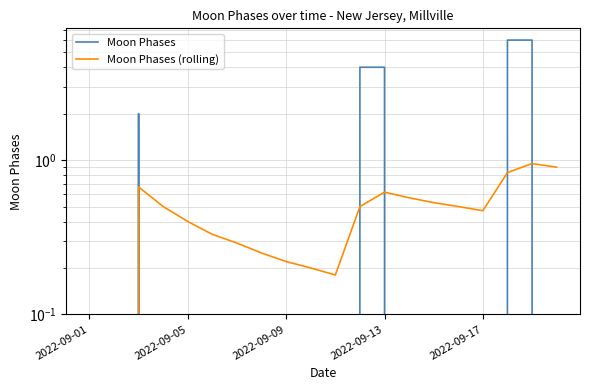

List the series in order of their overall mean, highest first.

Moon Phases, Moon Phases (rolling)